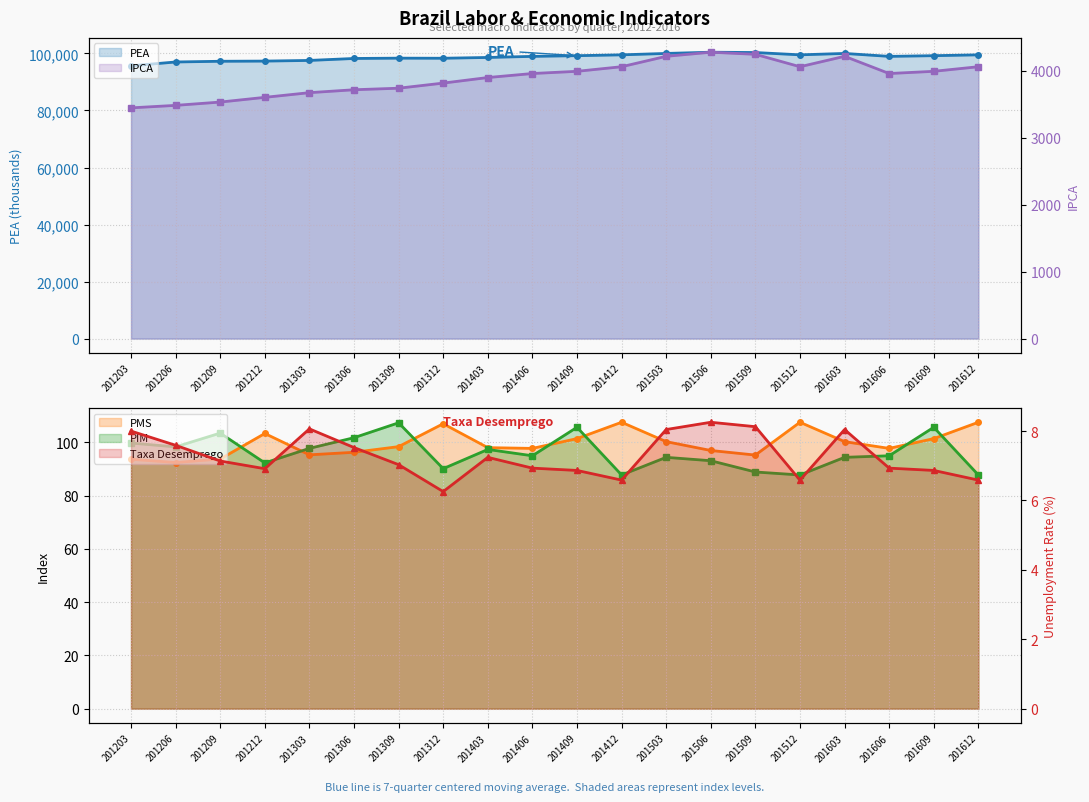

Reading right to left, transcribe all the data shown in this chart.

PEA: 201612=99516.0	201609=99219.0	201606=98979.0	201603=100007.0	201512=99516.0	201509=100327.0	201506=100438.0	201503=100007.0	201412=99516.0	201409=99219.0	201406=98979.0	201403=98597.0	201312=98321.0	201309=98354.0	201306=98242.0	201303=97554.0	201212=97322.0	201209=97261.0	201206=97010.0	201203=95664.0
Taxa Desemprego: 201612=6.6	201609=6.9	201606=6.9	201603=8.0	201512=6.6	201509=8.1	201506=8.3	201503=8.0	201412=6.6	201409=6.9	201406=6.9	201403=7.2	201312=6.3	201309=7.0	201306=7.5	201303=8.1	201212=6.9	201209=7.1	201206=7.6	201203=8.0
PMS: 201612=107.5	201609=101.4	201606=97.7	201603=100.2	201512=107.5	201509=95.2	201506=96.9	201503=100.2	201412=107.5	201409=101.4	201406=97.7	201403=98.0	201312=106.9	201309=98.3	201306=96.2	201303=95.3	201212=103.3	201209=93.7	201206=92.4	201203=93.6
PIM: 201612=87.7	201609=105.6	201606=94.9	201603=94.3	201512=87.7	201509=88.8	201506=93.1	201503=94.3	201412=87.7	201409=105.6	201406=94.9	201403=97.3	201312=90.1	201309=107.3	201306=101.7	201303=97.7	201212=92.2	201209=103.4	201206=98.3	201203=99.7
IPCA: 201612=4059.9	201609=3991.2	201606=3958.3	201603=4215.3	201512=4059.9	201509=4245.2	201506=4276.6	201503=4215.3	201412=4059.9	201409=3991.2	201406=3958.3	201403=3898.4	201312=3815.4	201309=3739.0	201306=3715.9	201303=3672.4	201212=3602.5	201209=3532.1	201206=3482.7	201203=3445.4